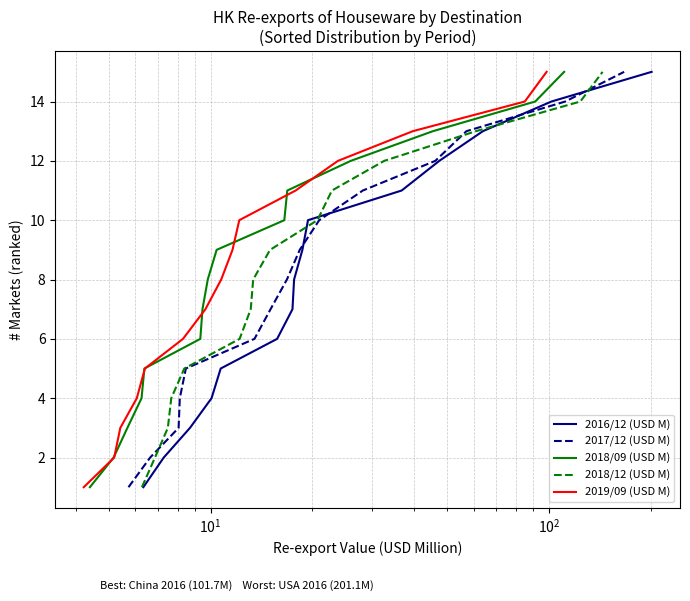

At how many categories does at least one series exceed 7?

8